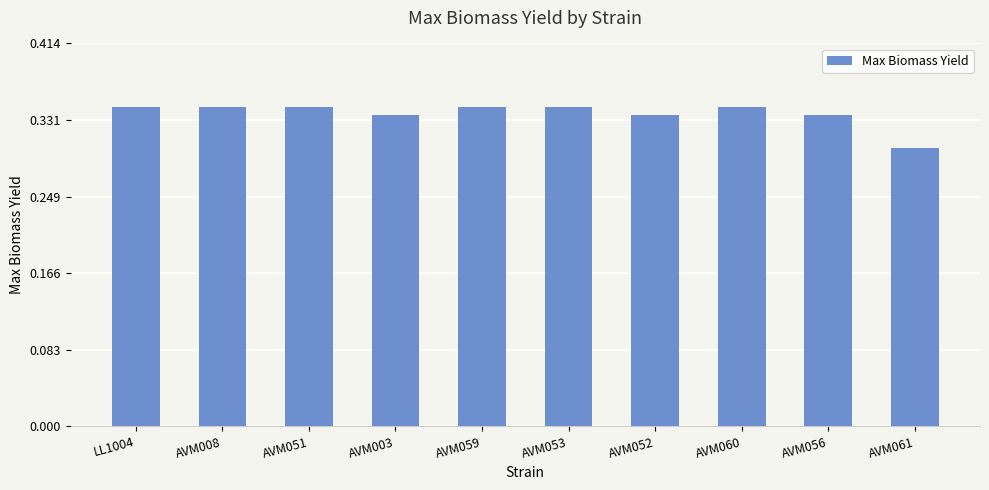

The value at AVM052 is 0.6. True or false?

False